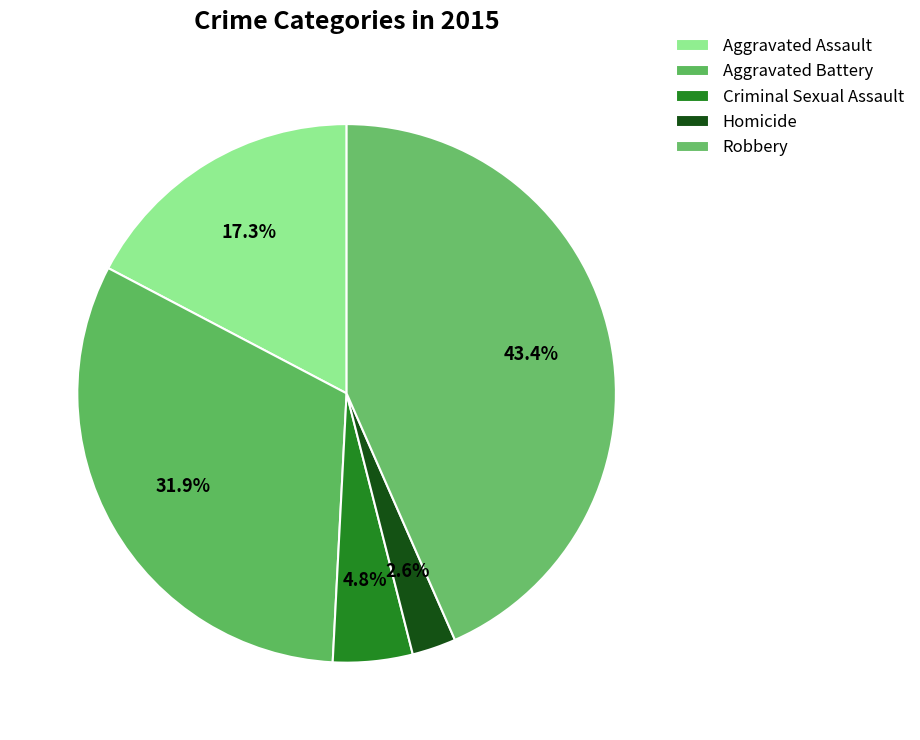

How many segments does this pie chart have?

5